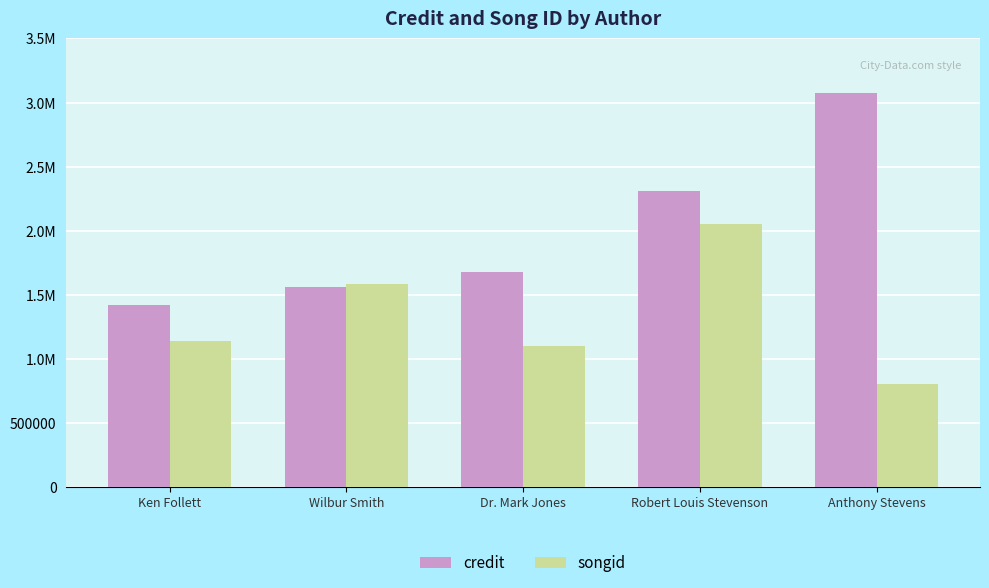

Does the chart contain stacked bars?

No